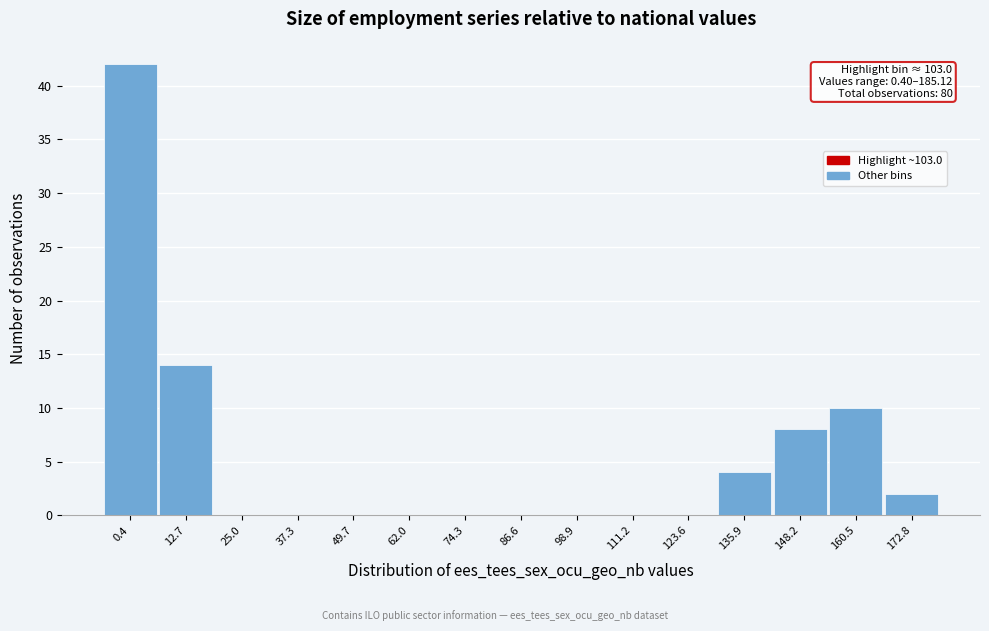

Reading left to right, what are all the values shown in this chart?

0.4=42	12.7=14	25.0=0	37.3=0	49.7=0	62.0=0	74.3=0	86.6=0	98.9=0	111.2=0	123.6=0	135.9=4	148.2=8	160.5=10	172.8=2